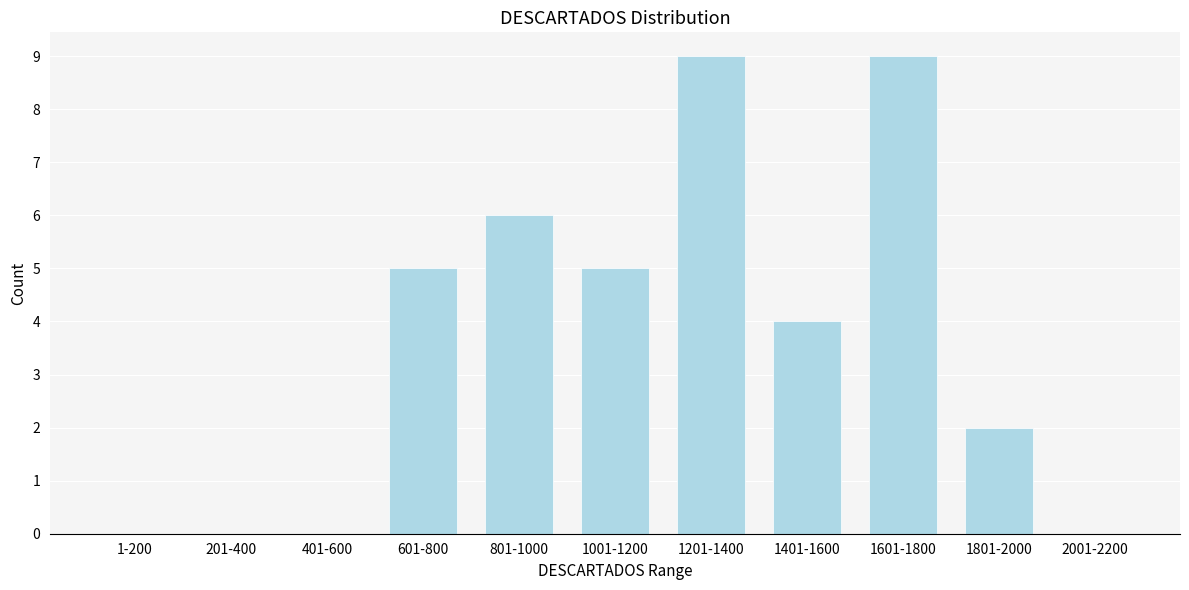

Reading left to right, transcribe all the data shown in this chart.

1-200=0	201-400=0	401-600=0	601-800=5	801-1000=6	1001-1200=5	1201-1400=9	1401-1600=4	1601-1800=9	1801-2000=2	2001-2200=0